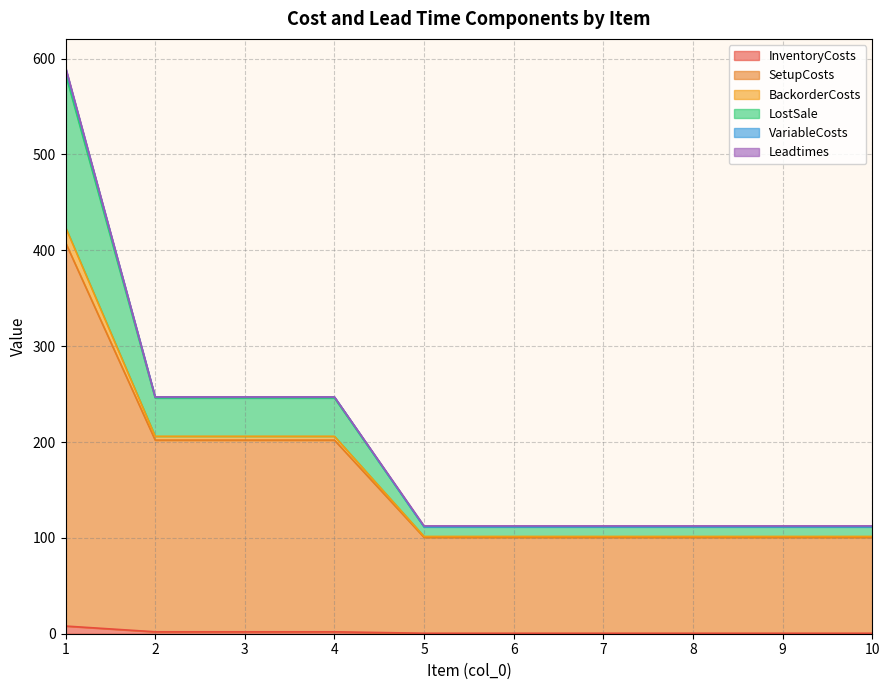

Which has a higher value, 9 or 6?

9